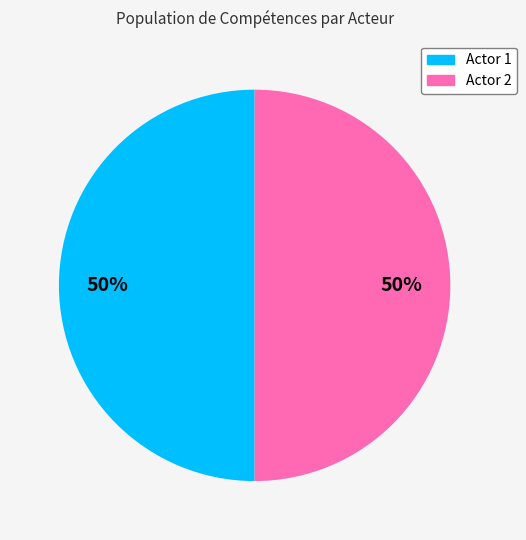

To the nearest percent, what is the average slice percentage?

50%